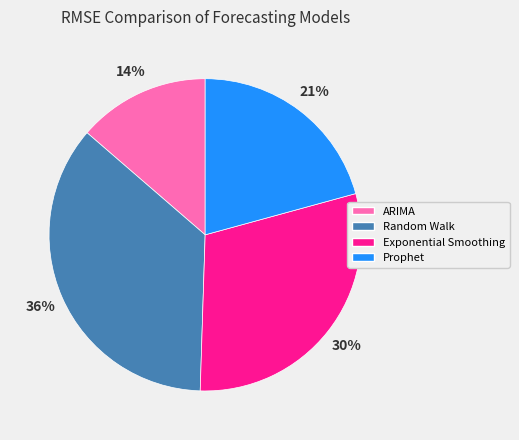

To the nearest percent, what is the difference between the Prophet and Random Walk slice percentages?

15%